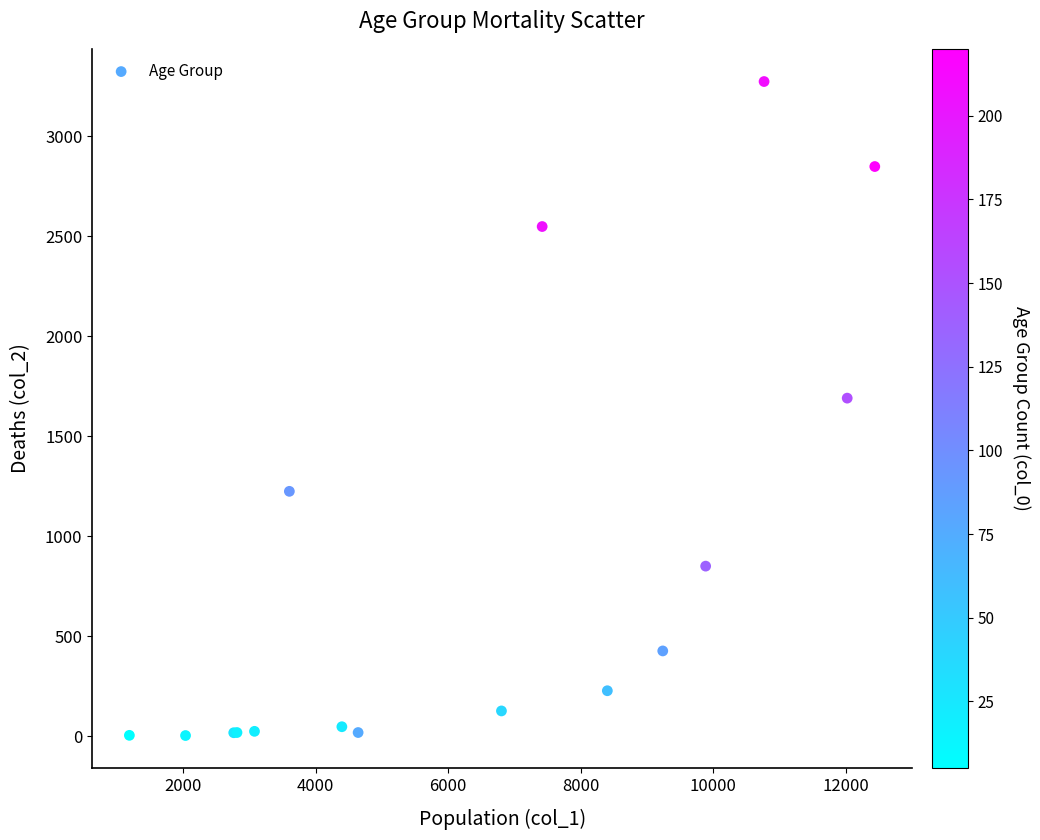

What Y value in the scatter plot is closest to 1638?

1690